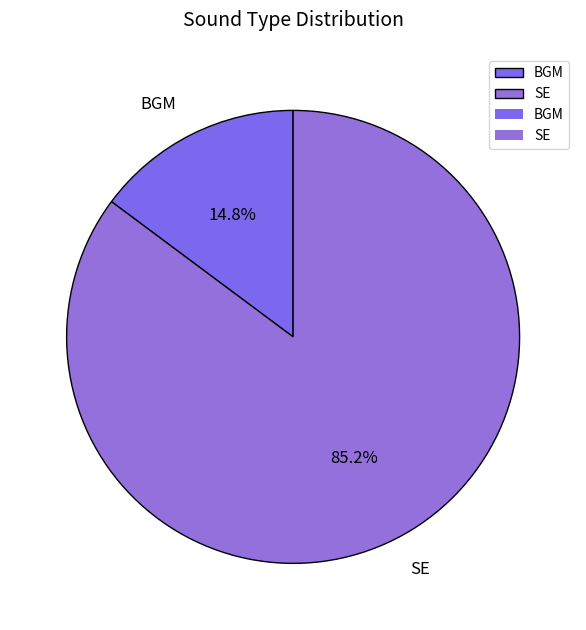

Rank the categories by value from lowest to highest.

BGM, SE